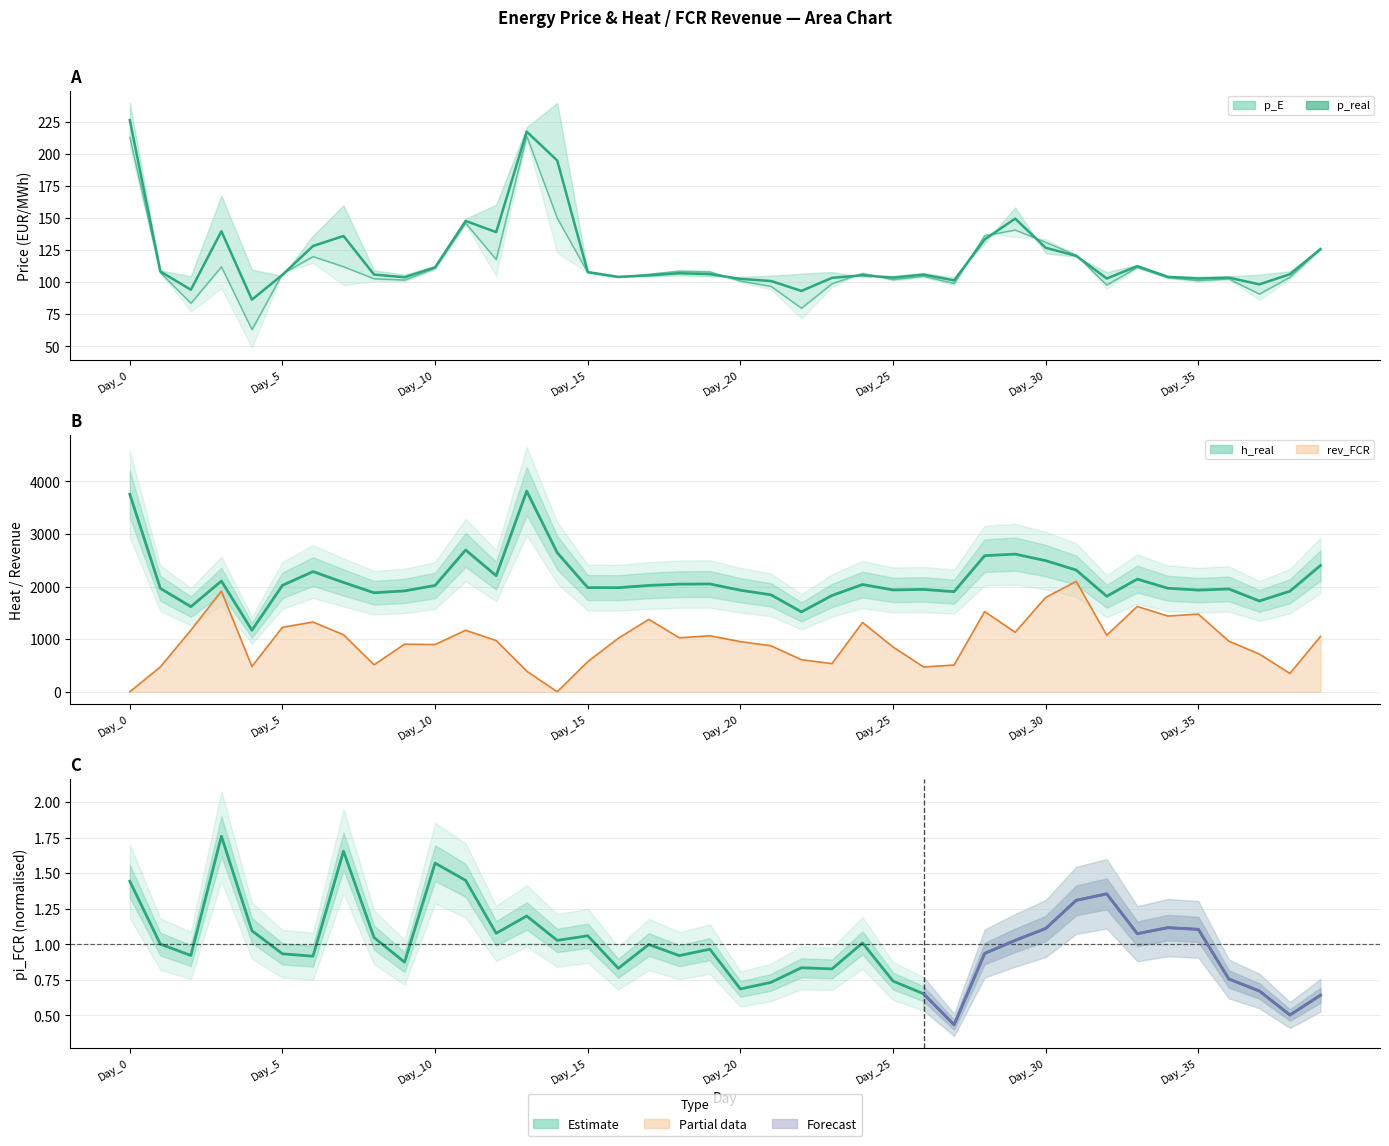

Which series ends up on top after the final intersection of p_real and rev_FCR?

rev_FCR